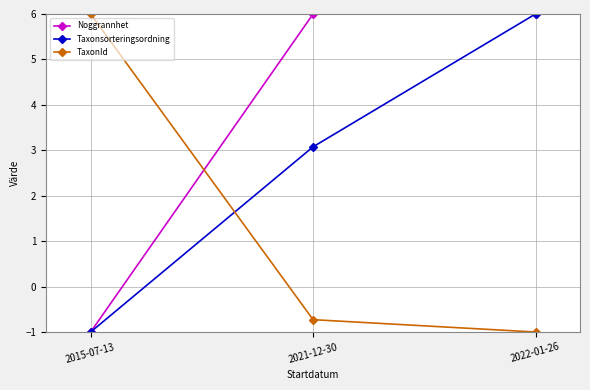

At which category is the sum across all series the highest?

2022-01-26